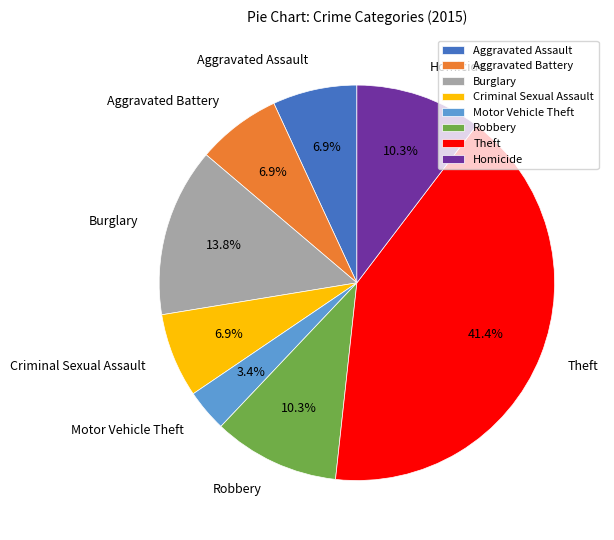

What is the ratio of the value at Aggravated Assault to the value at Criminal Sexual Assault?

1.0